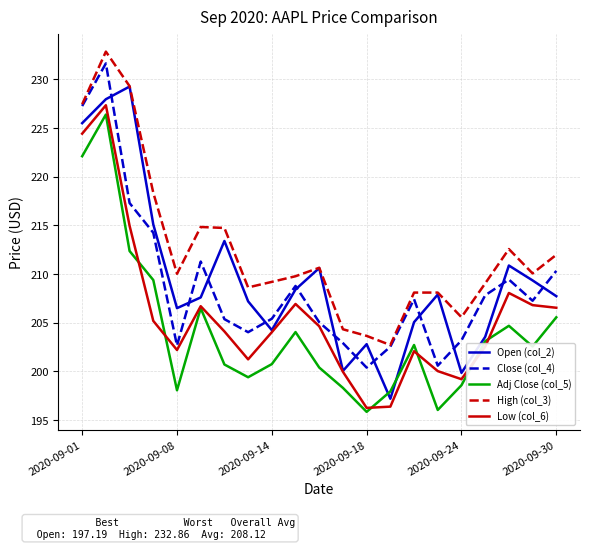

What is the greatest value displayed?

232.9